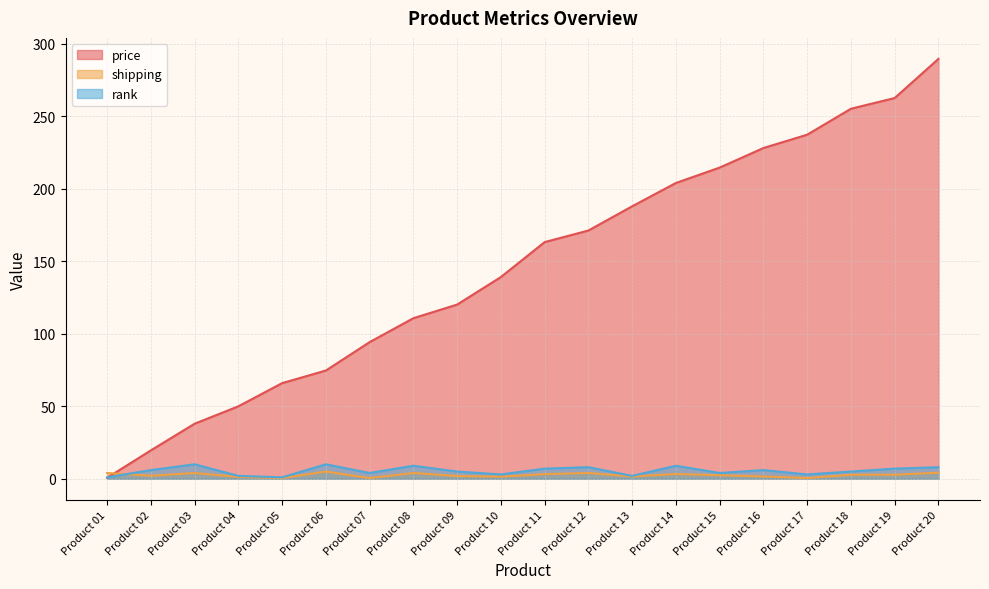

In rank, how many points are higher than both neighbors (excluding endpoints)?

6